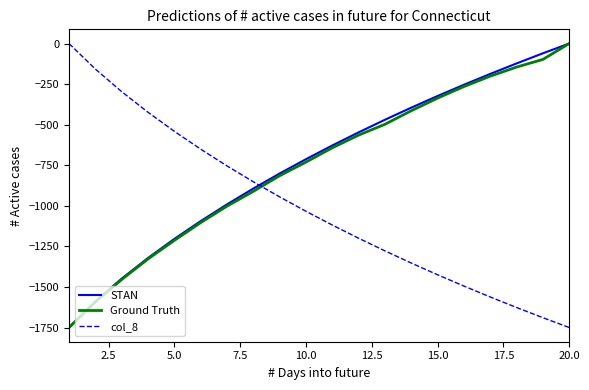

How many intersections are there between col_8 and STAN?

1